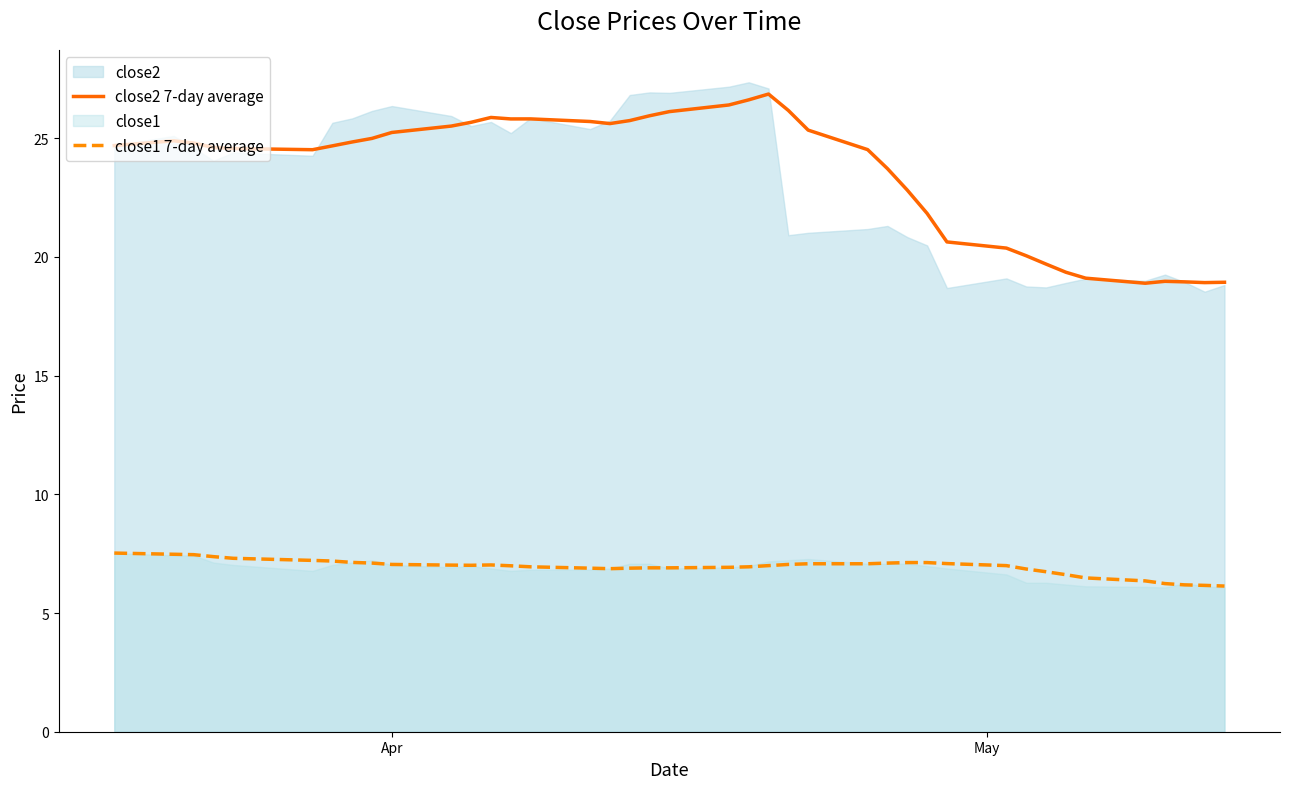

What is the maximum value for close2 7-day average?

26.9